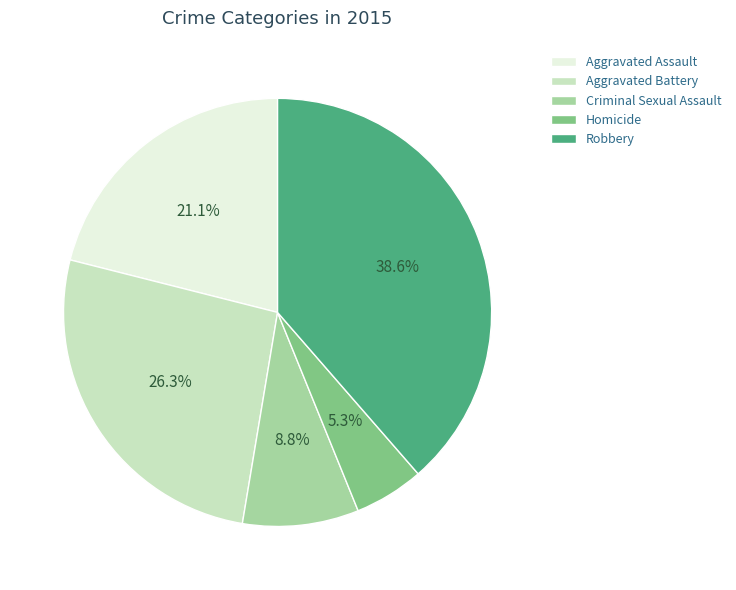

Which category has the biggest portion of the pie?

Robbery